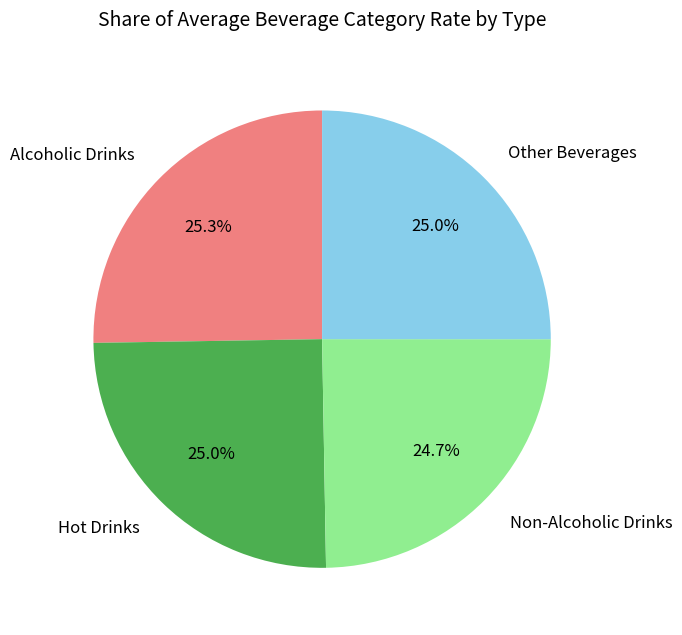

What is the total percentage of Hot Drinks and Other Beverages?

50.0%